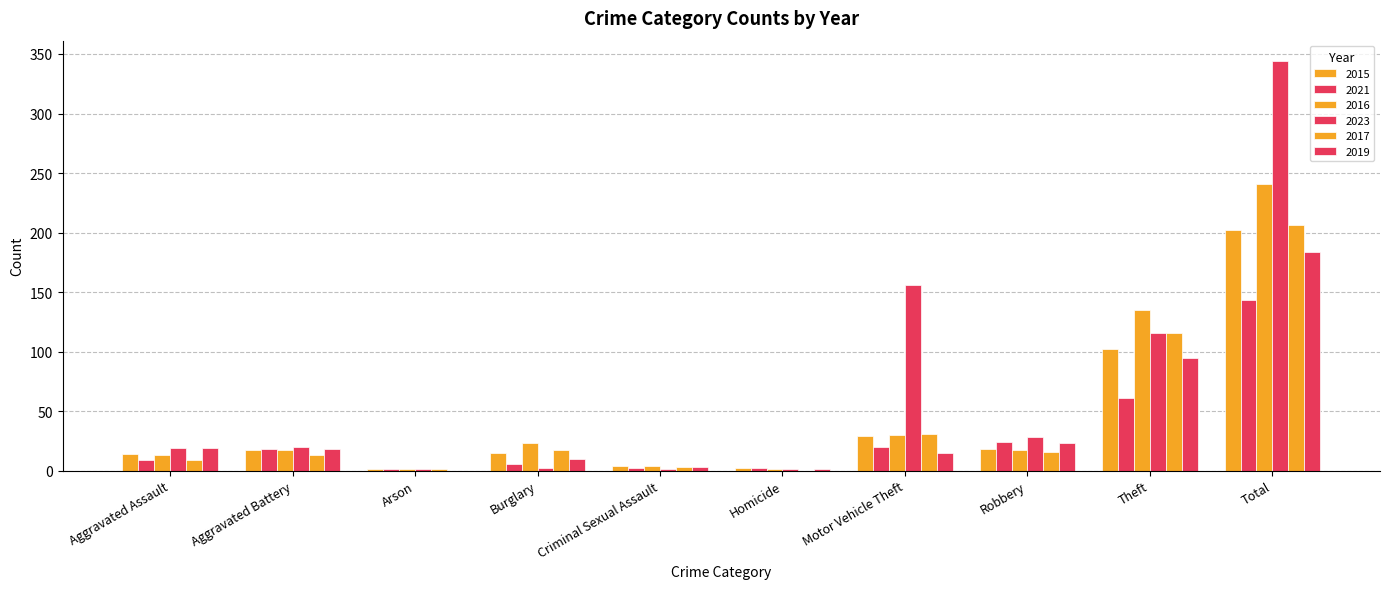

Rank the categories by 2017 value from lowest to highest.

Homicide, Arson, Criminal Sexual Assault, Aggravated Assault, Aggravated Battery, Robbery, Burglary, Motor Vehicle Theft, Theft, Total